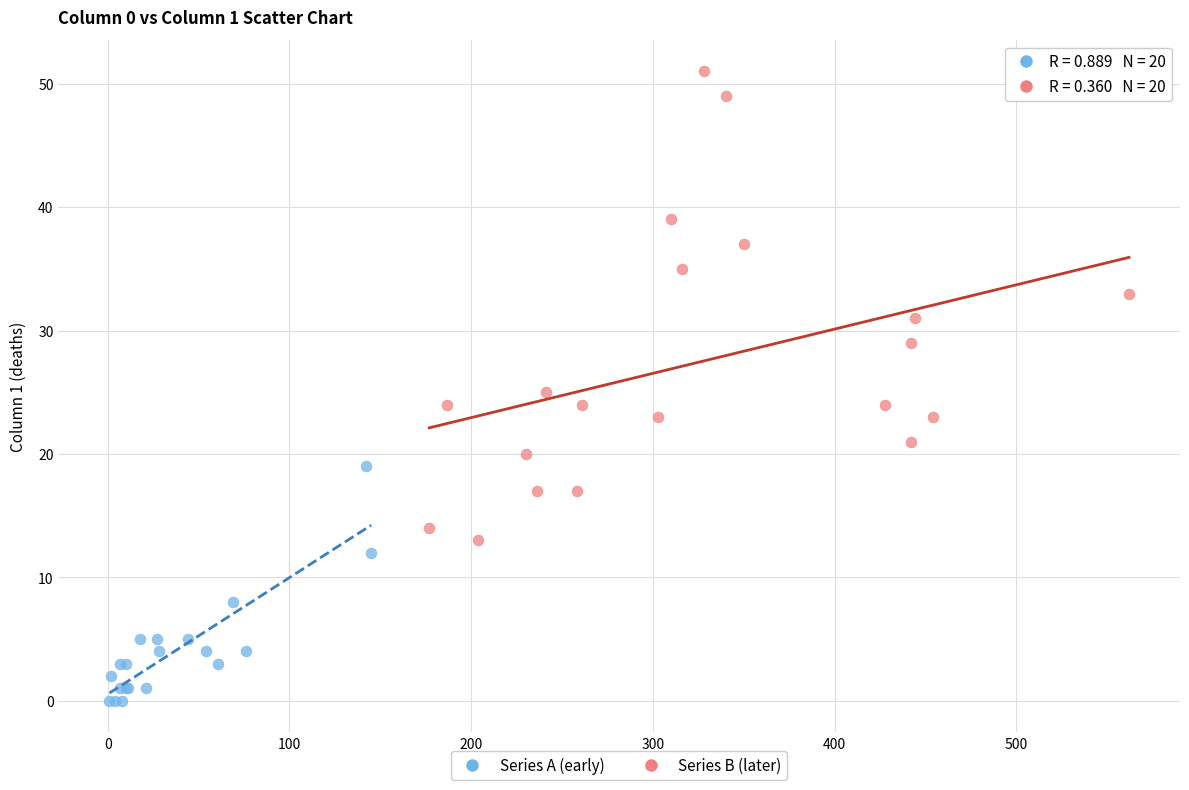

Which series reaches the minimum Y coordinate?

Series A (early)